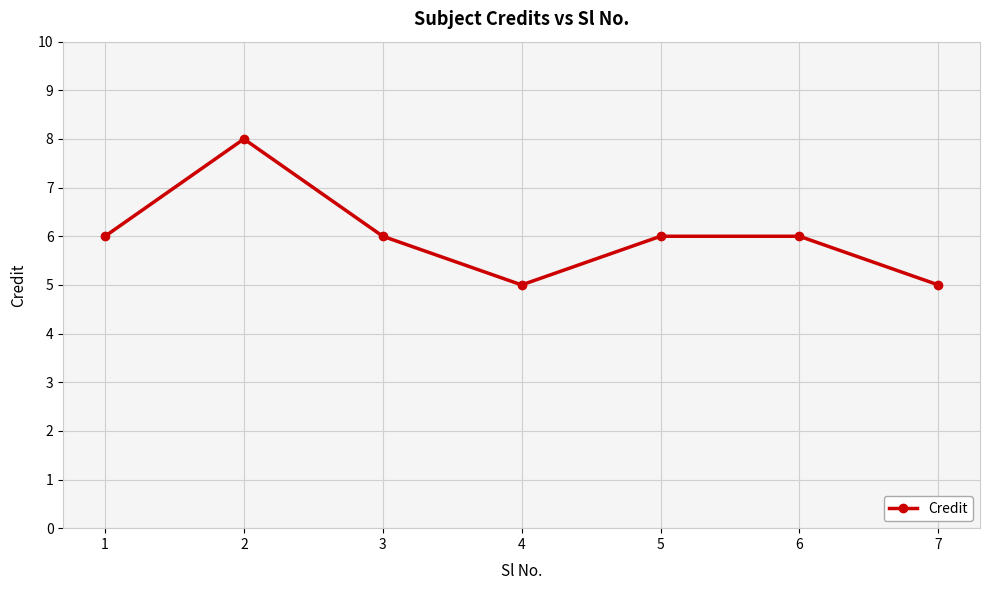

What is the maximum value shown in the chart?

8